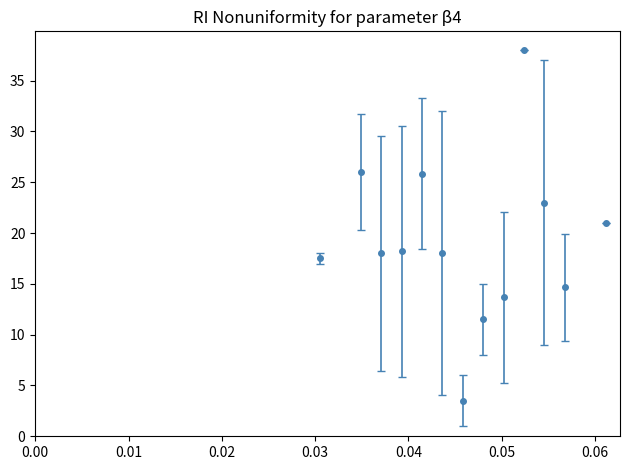

What is the maximum value shown in the chart?

38.0